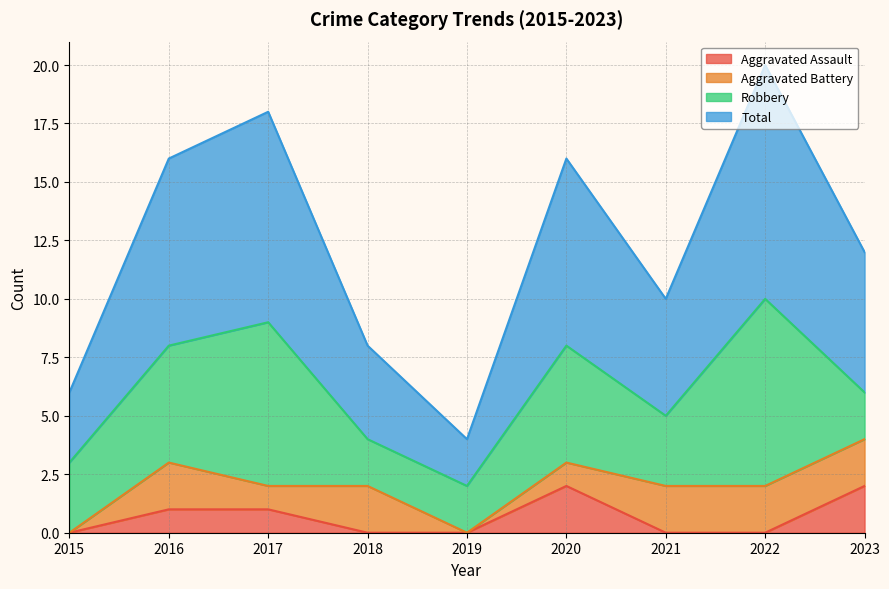

What is the sum of the Aggravated Assault values at 2020 and 2015?

2